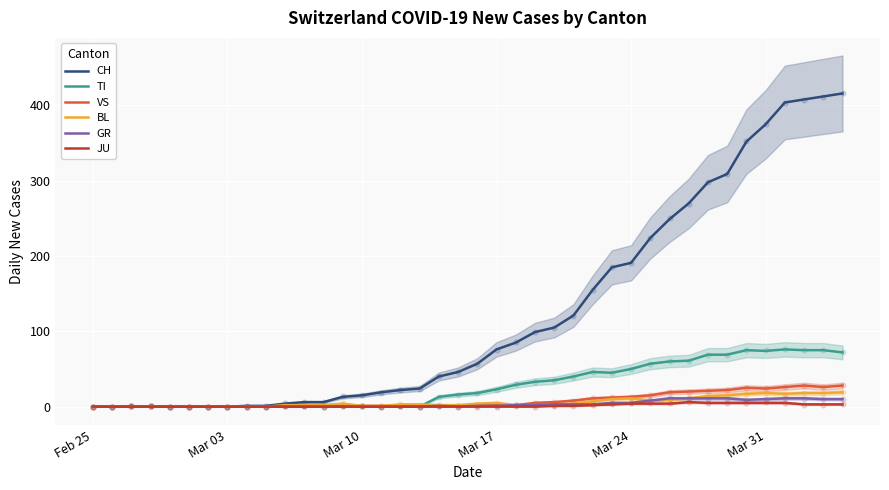

Which series has the largest total across all categories?

CH